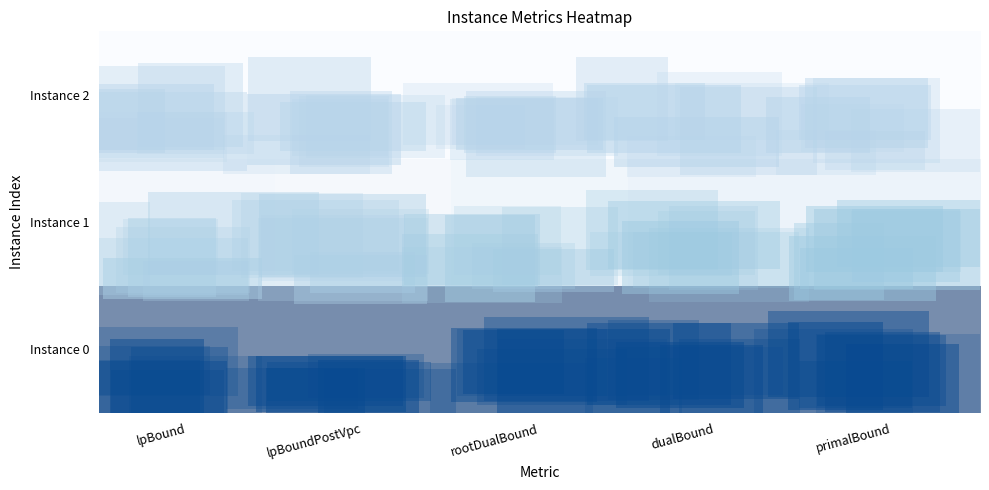

True or false: Instance 2 has a value of 0.0 at lpBoundPostVpc.

True